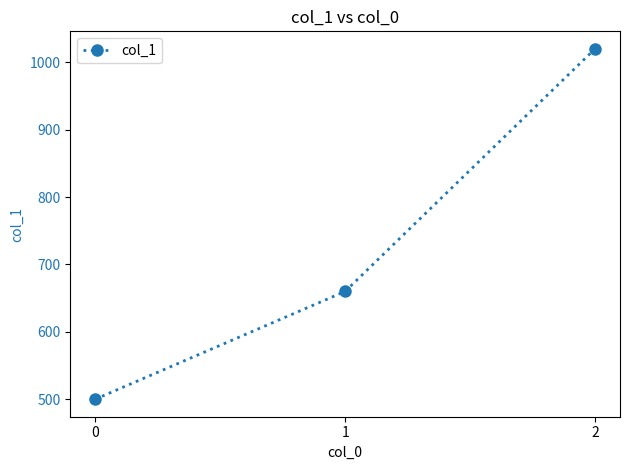

What is the sum of all values?

2180